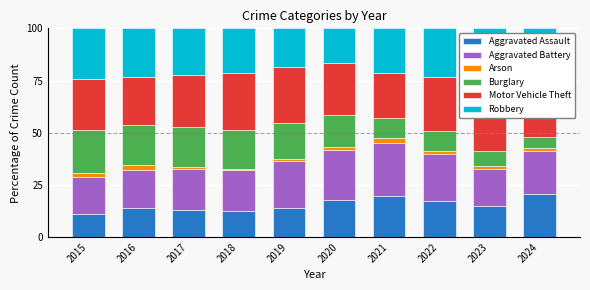

Rank the series by their maximum value, from highest to lowest.

Motor Vehicle Theft, Robbery, Aggravated Battery, Burglary, Aggravated Assault, Arson